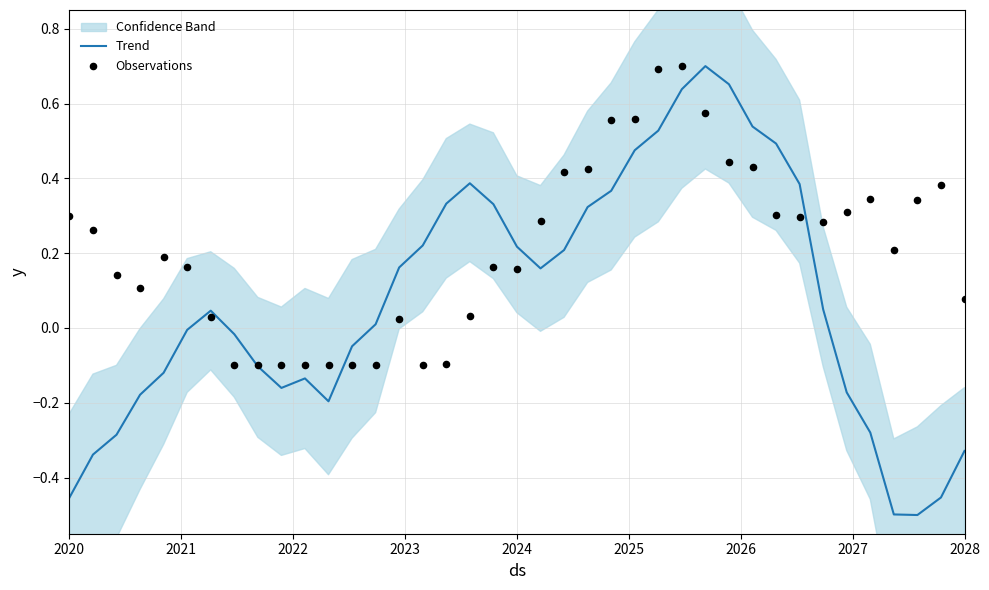

Which series has the widest spread of Y values?

Trend